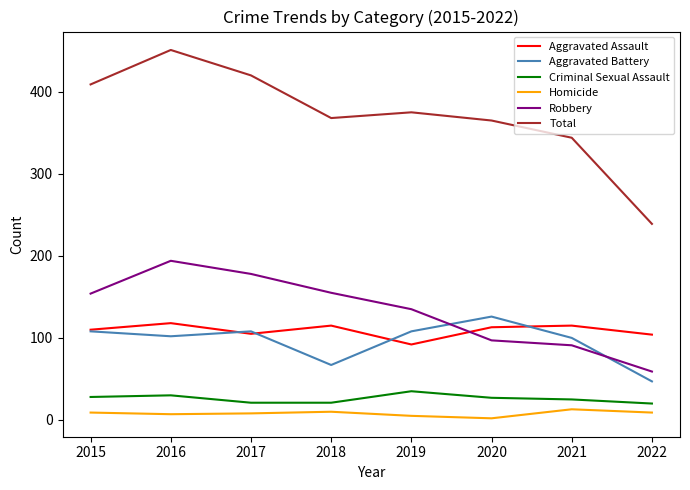

What is the minimum value shown in the chart?

2